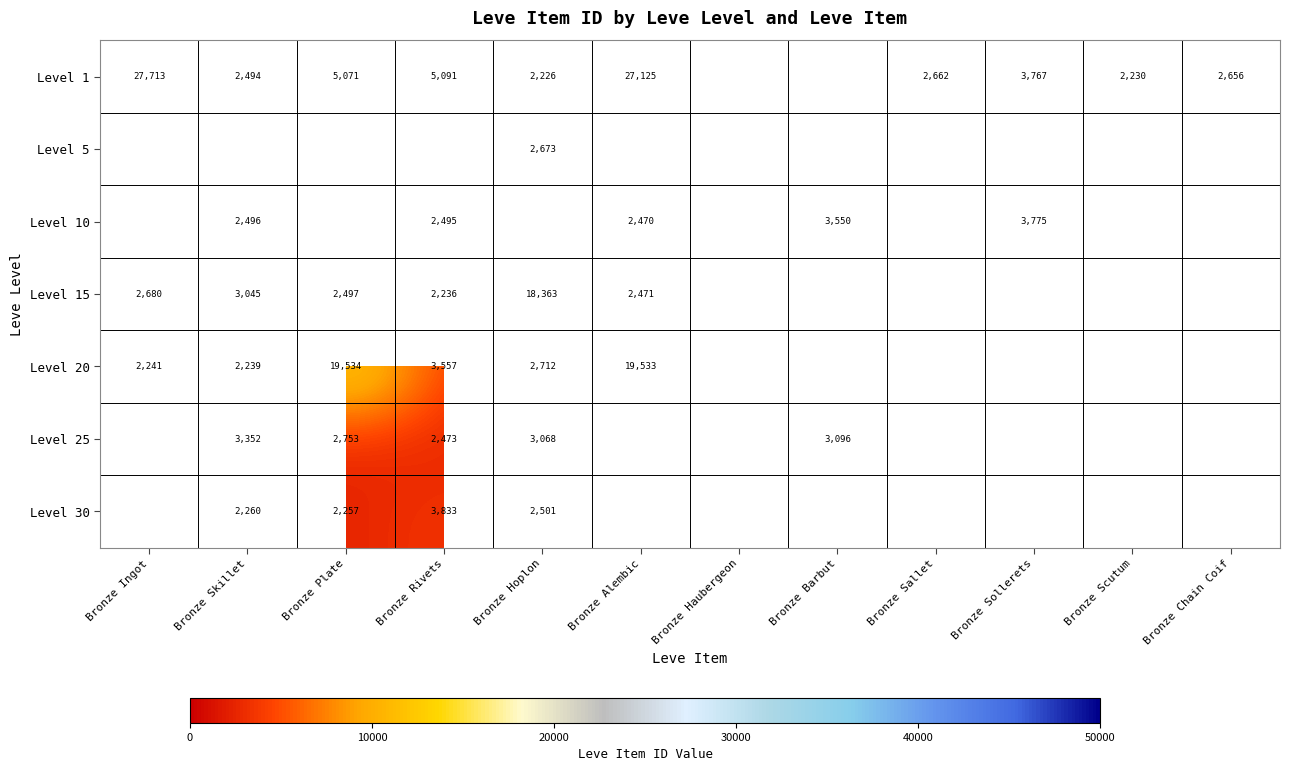

How many distinct data groups are displayed?

7